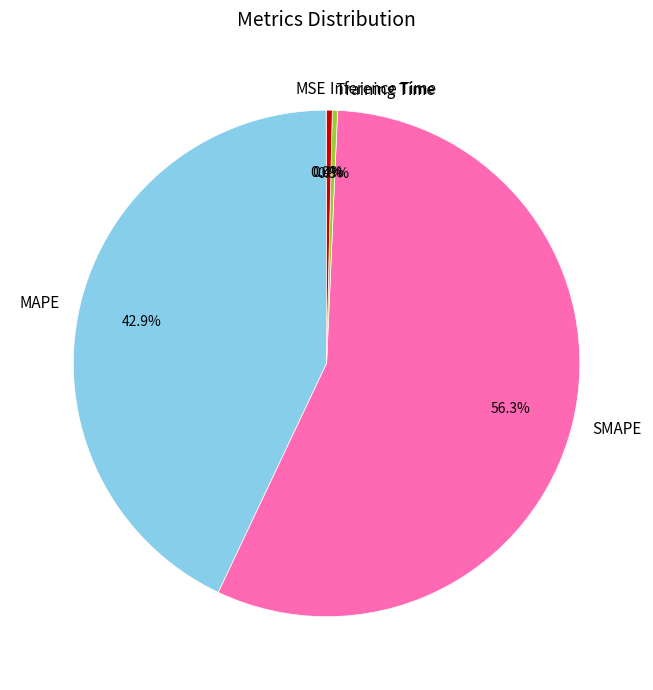

True or false: Inference Time accounts for 11% of the total.

False